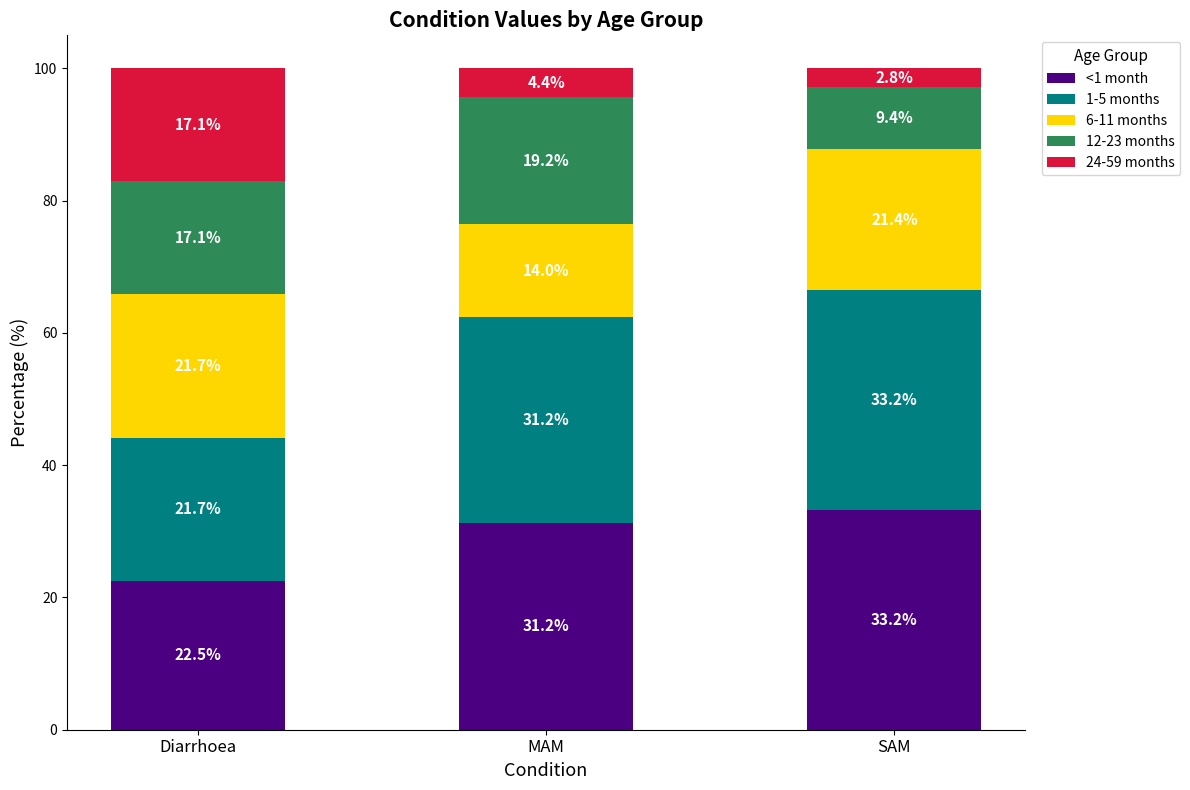

Which category has the lowest value in the <1 month series?

Diarrhoea